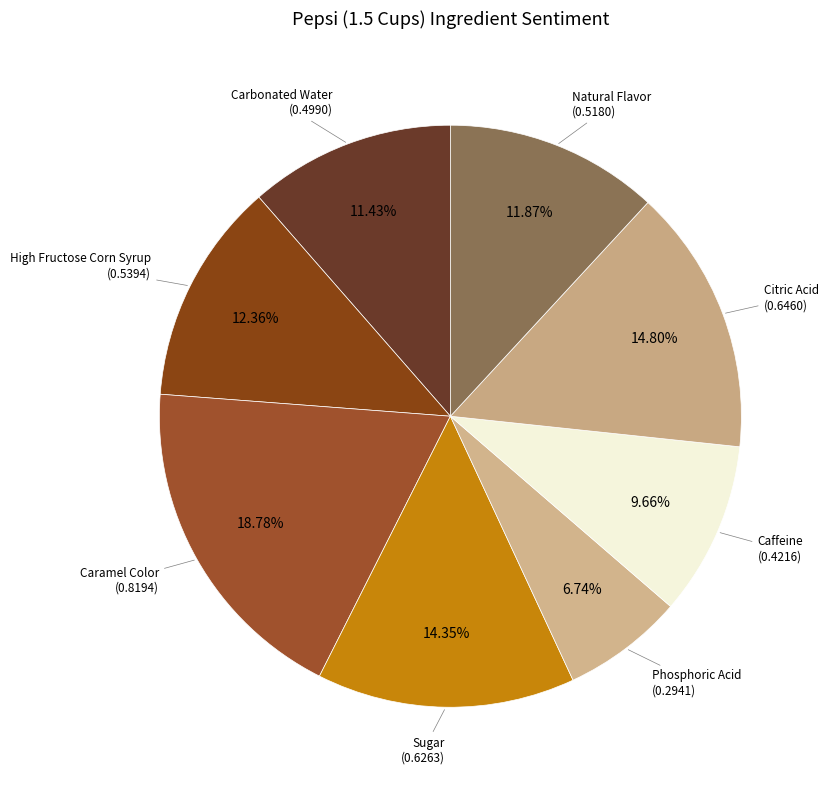

Count the number of slices in the pie.

8